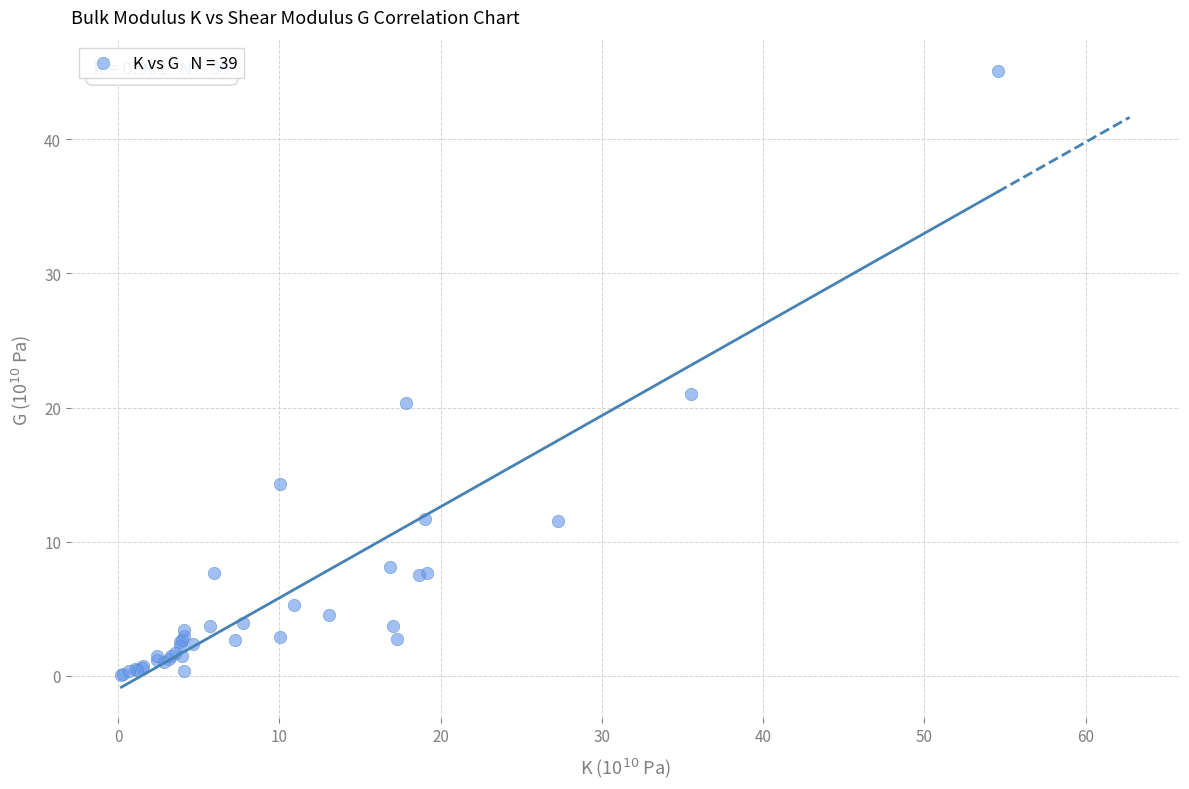

What Y value in the scatter plot is closest to 22?

21.0